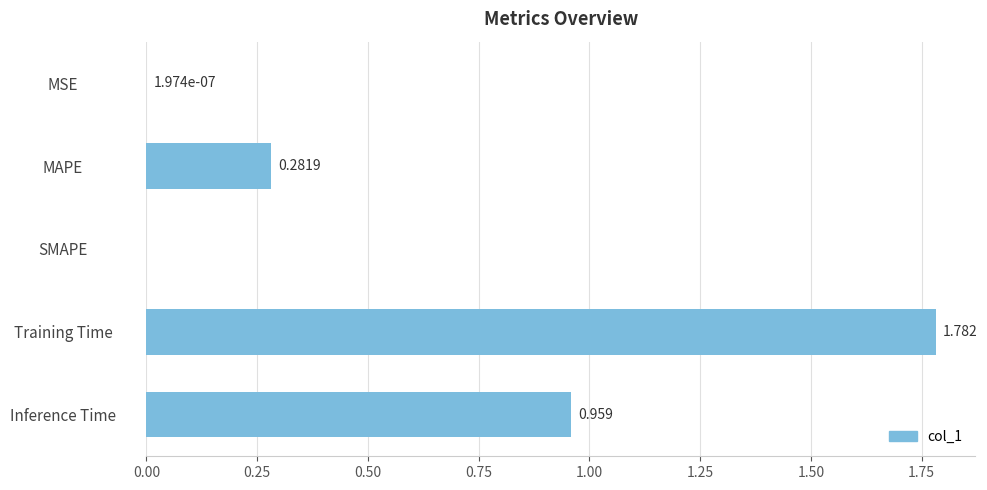

Which label corresponds to the largest value in the chart?

Training Time